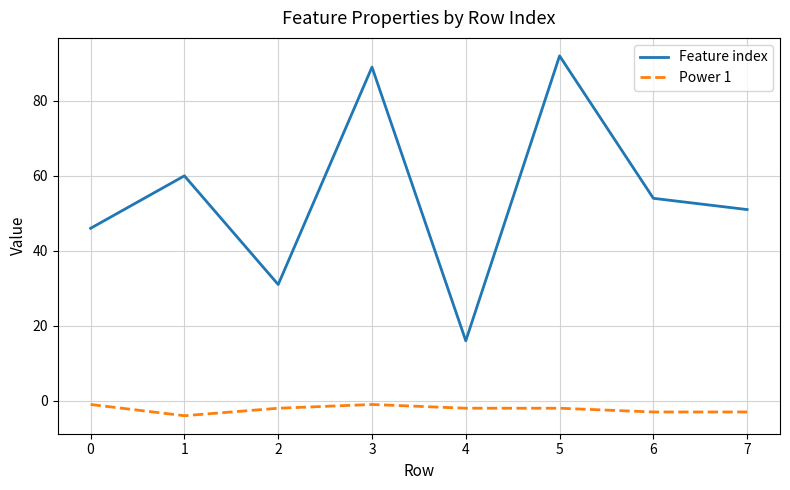

How many lines are shown in the chart?

2